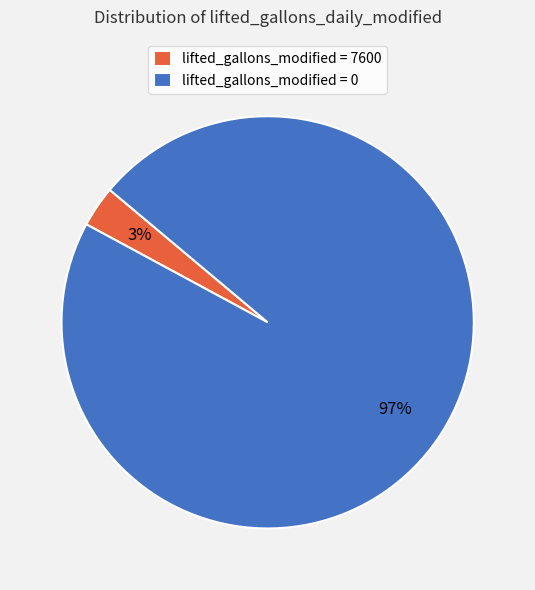

To the nearest percent, what is the average slice percentage?

50%